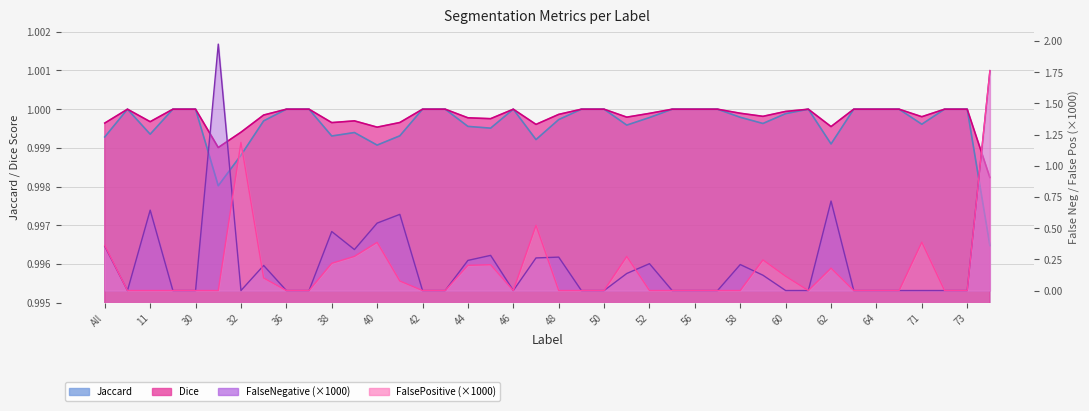

How many data points does each series have?

40